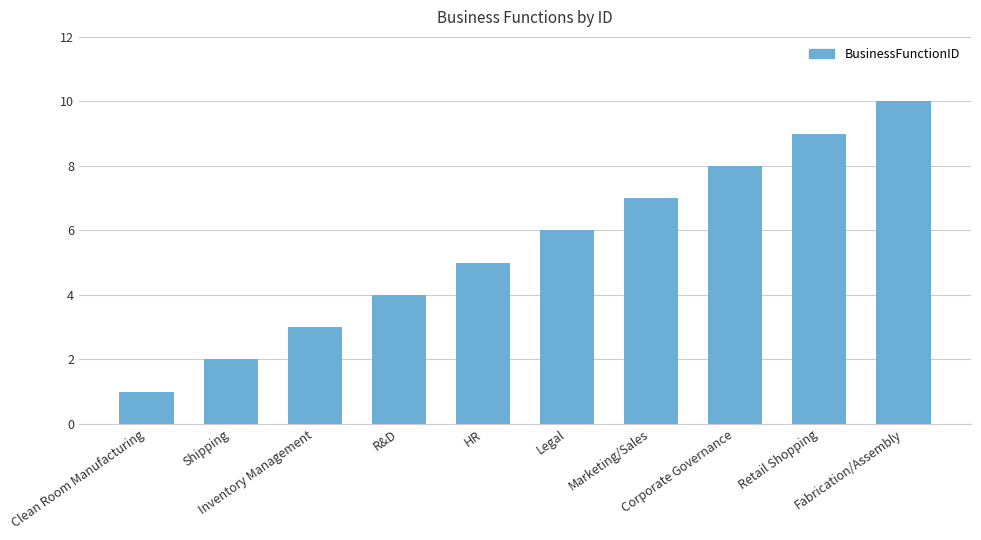

How many bars are there in total?

10